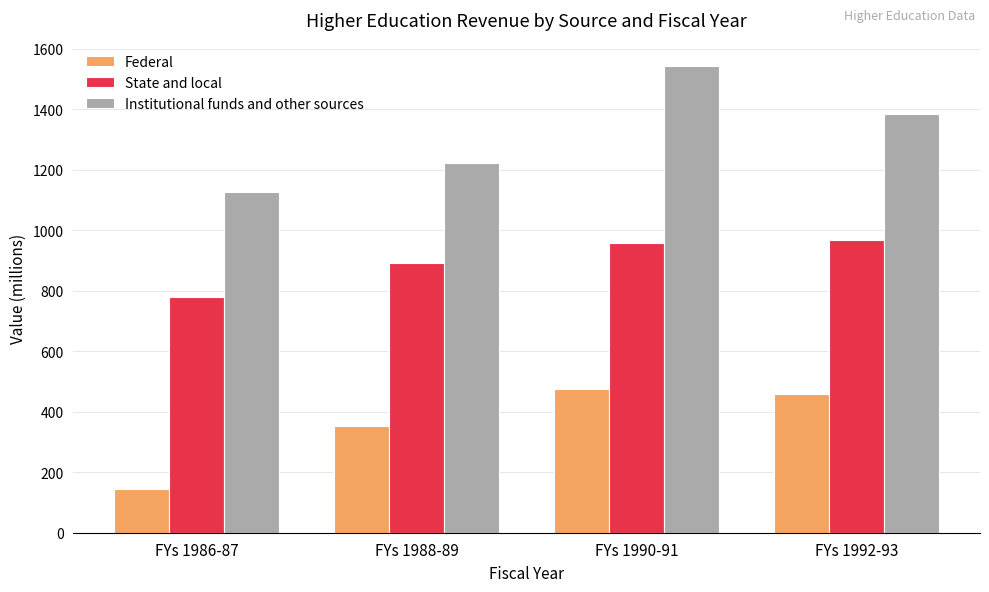

What is the maximum value for Institutional funds and other sources?

1542.7